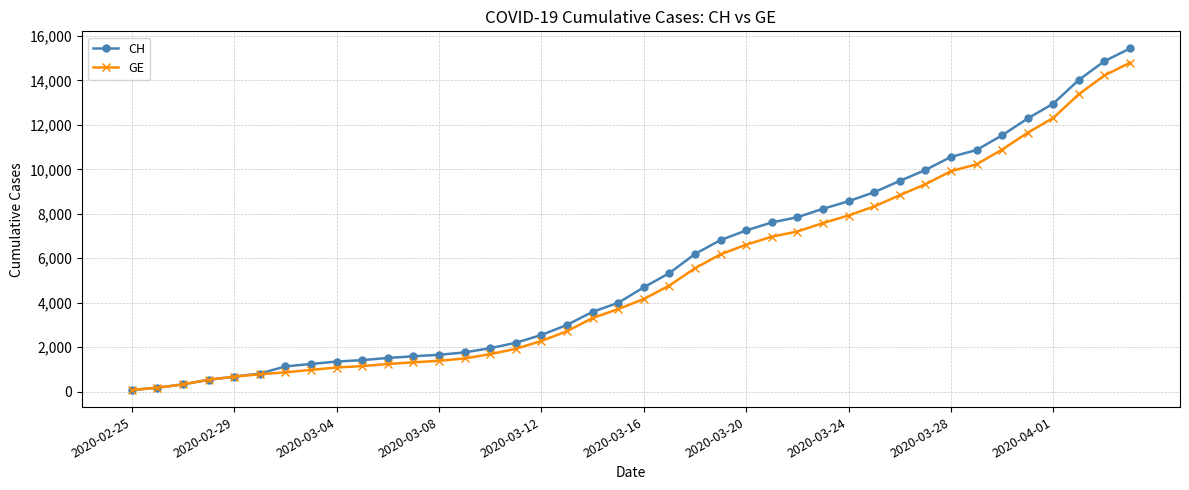

What is the sum of all CH values?

224995